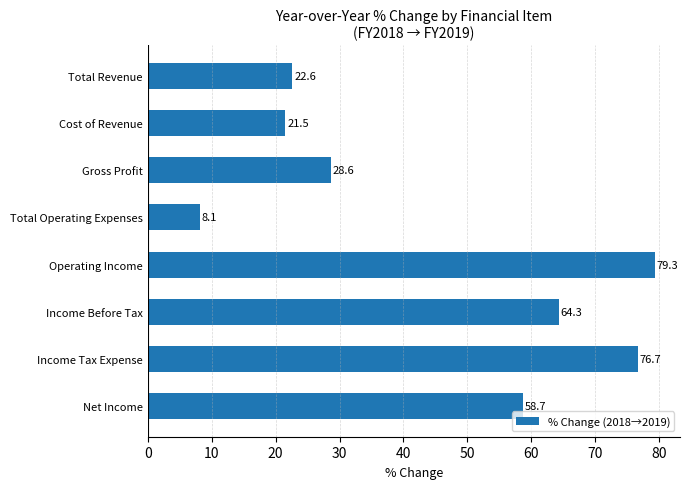

Count the number of values greater than 58.

4